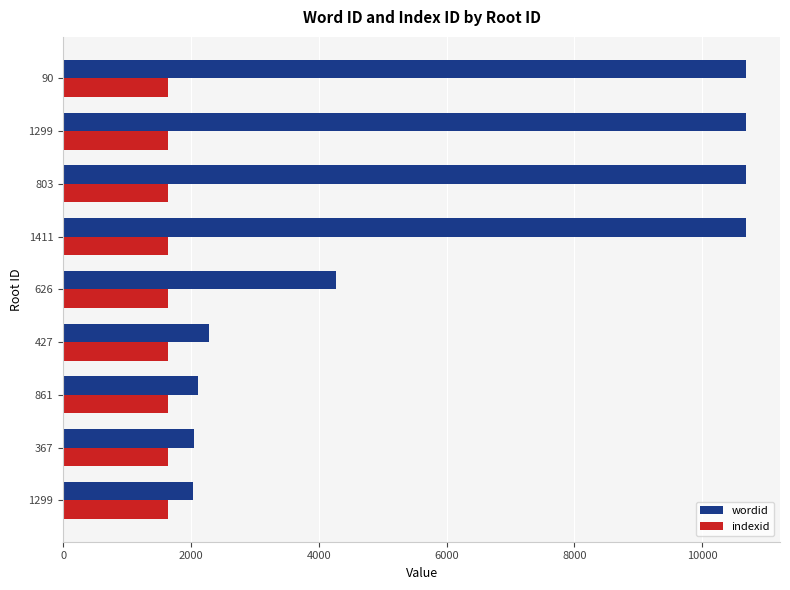

How many series are shown in this chart?

2